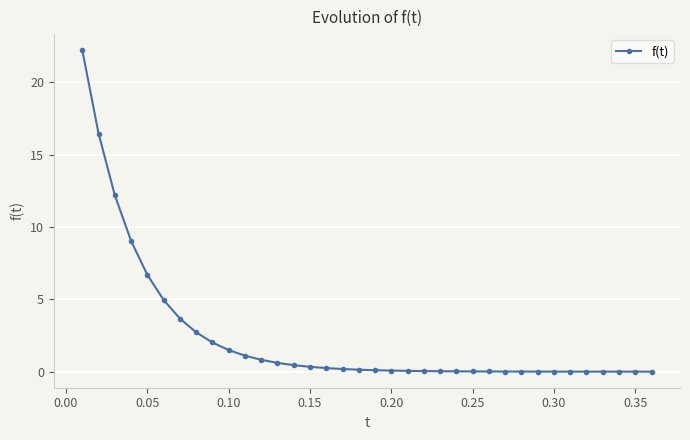

What is the maximum value shown in the chart?

22.2